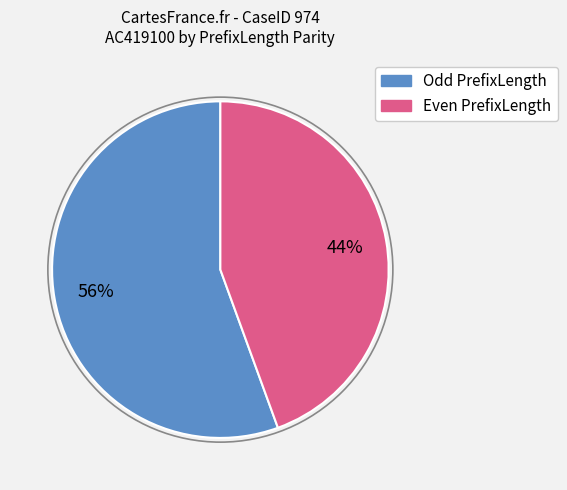

Count the number of slices in the pie.

2